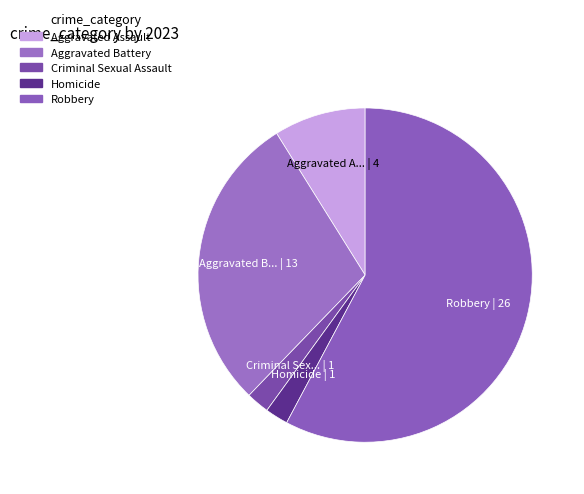

Which slice represents more than half of the pie?

Robbery